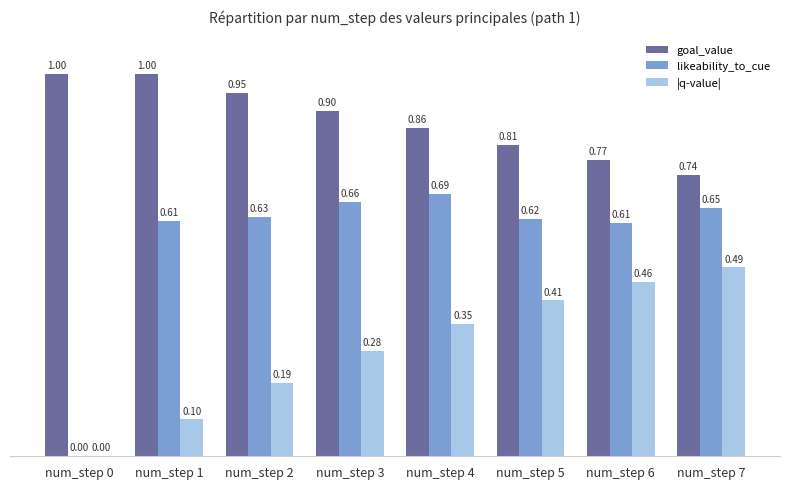

How many groups of bars are there?

8